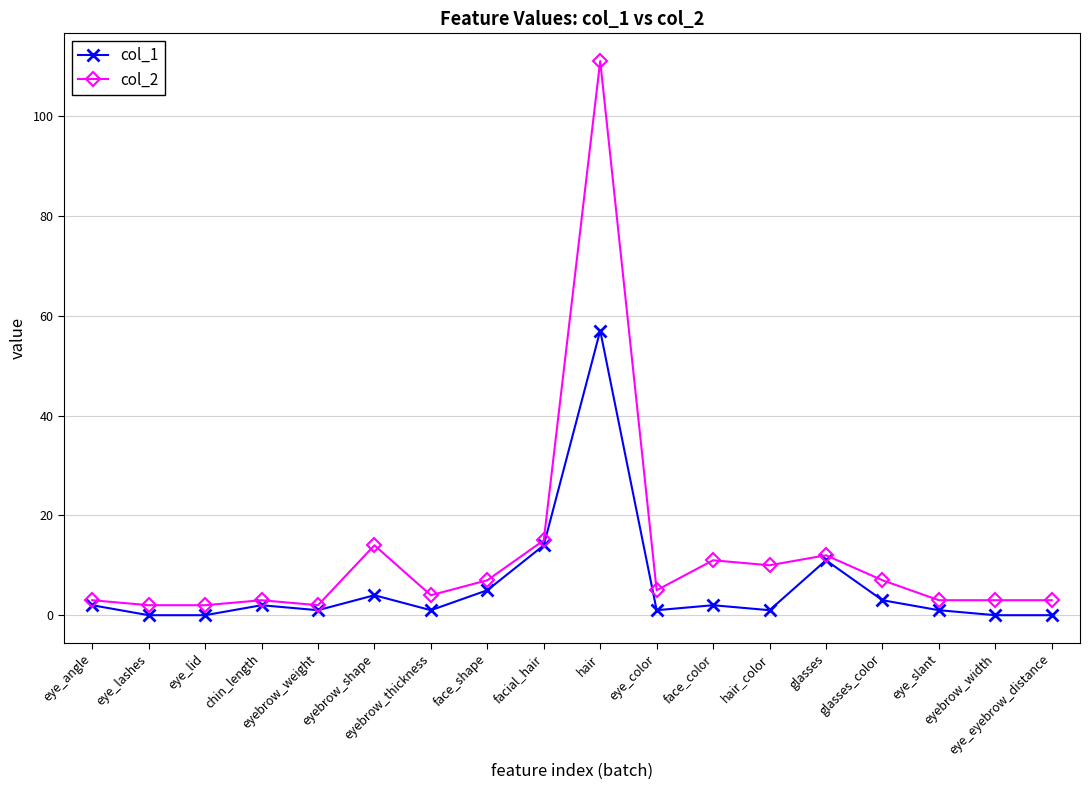

Which series has the largest total across all categories?

col_2